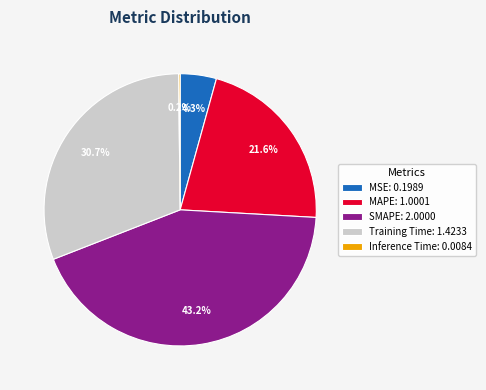

What percentage do MAPE and Training Time together represent?

52.3%